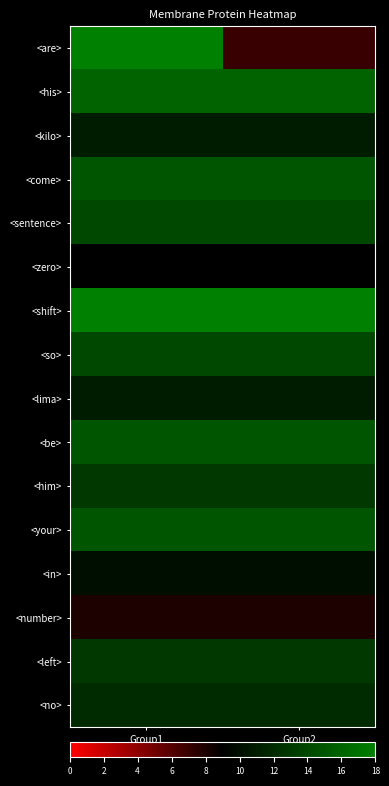

Reading left to right, what are all the values shown in this chart?

<are>: Group1=18	Group2=7
<his>: Group1=16	Group2=16
<kilo>: Group1=11	Group2=11
<come>: Group1=15	Group2=15
<sentence>: Group1=14	Group2=14
<zero>: Group1=9	Group2=9
<shift>: Group1=18	Group2=18
<so>: Group1=14	Group2=14
<lima>: Group1=11	Group2=11
<be>: Group1=15	Group2=15
<him>: Group1=13	Group2=13
<your>: Group1=15	Group2=15
<in>: Group1=10	Group2=10
<number>: Group1=8	Group2=8
<left>: Group1=13	Group2=13
<no>: Group1=12	Group2=12